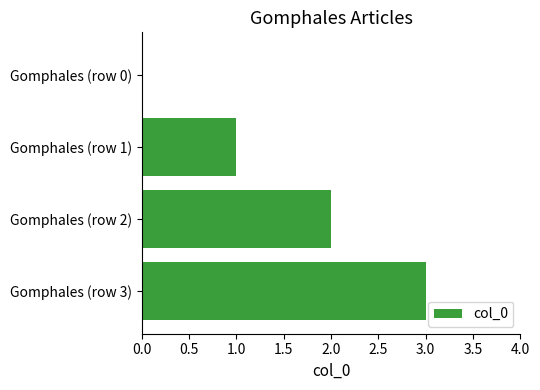

What is the greatest value displayed?

3